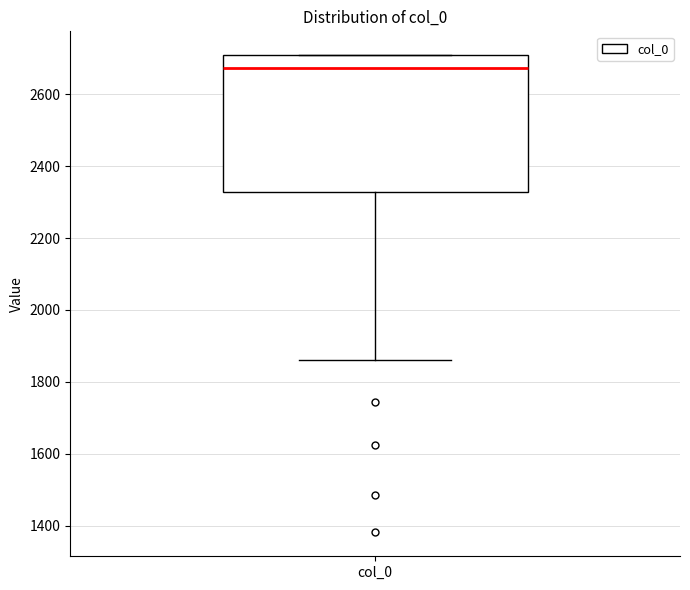

Where is the lower edge of the box for col_0 on the y-axis? The values are not printed on the chart, so give them approximately, as read against the axis.

2320